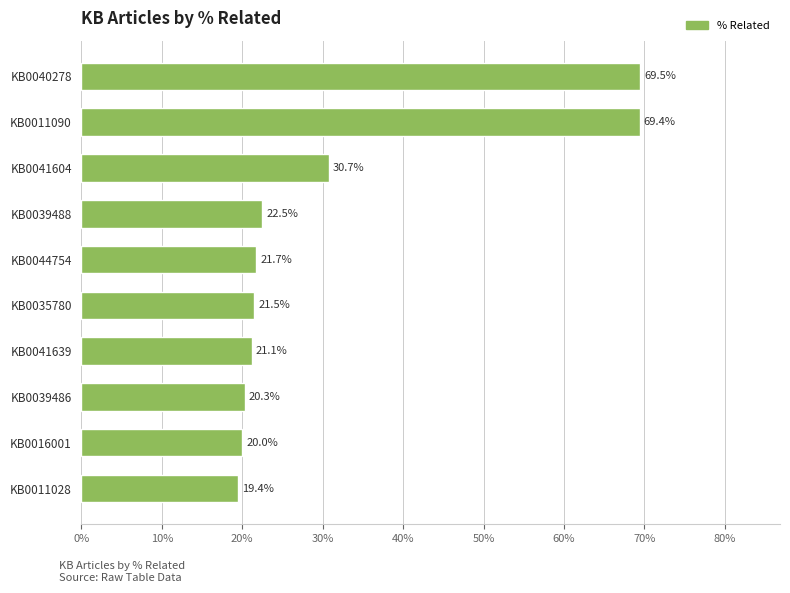

Are the bars horizontal?

Yes